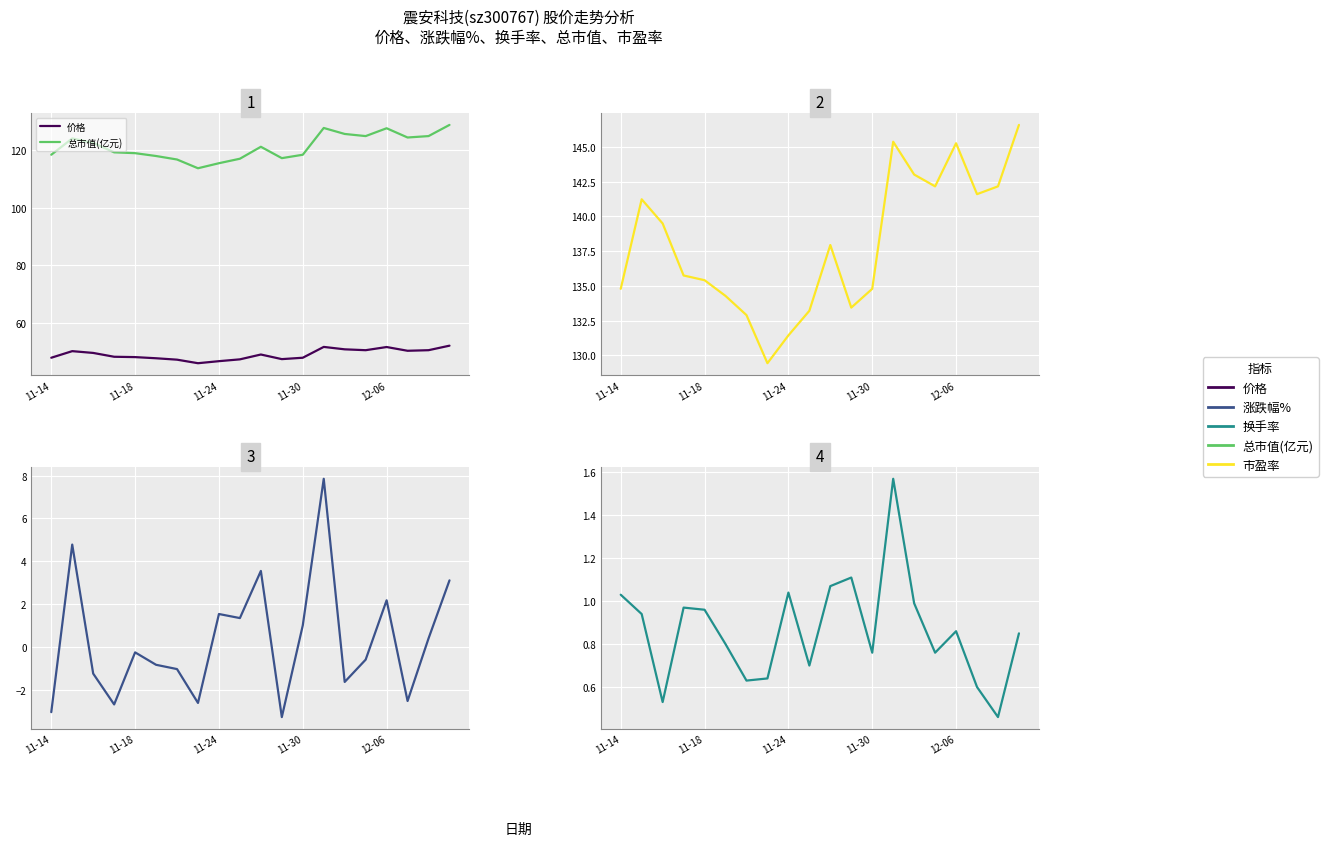

True or false: 总市值(亿元) and 涨跌幅% intersect in this chart.

False